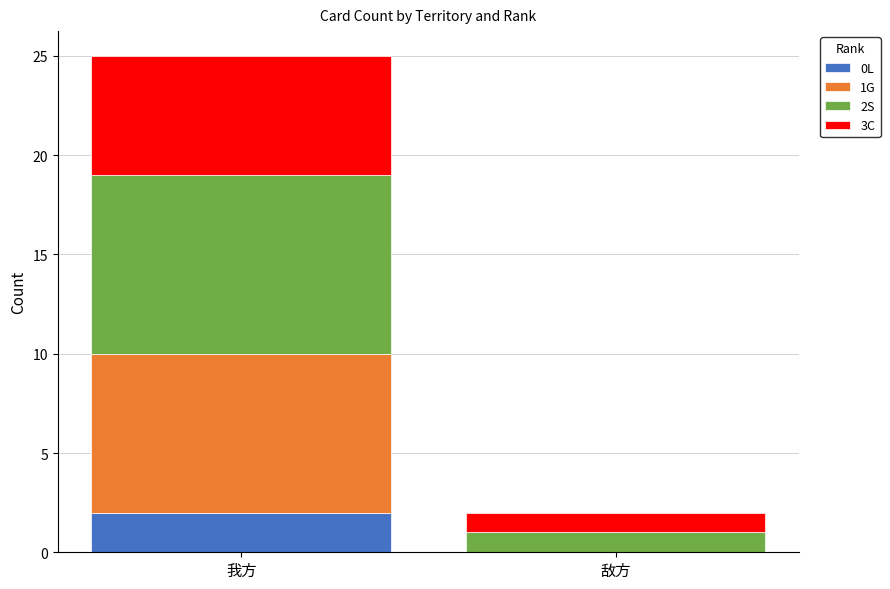

What is the total value across all series at 敌方?

2